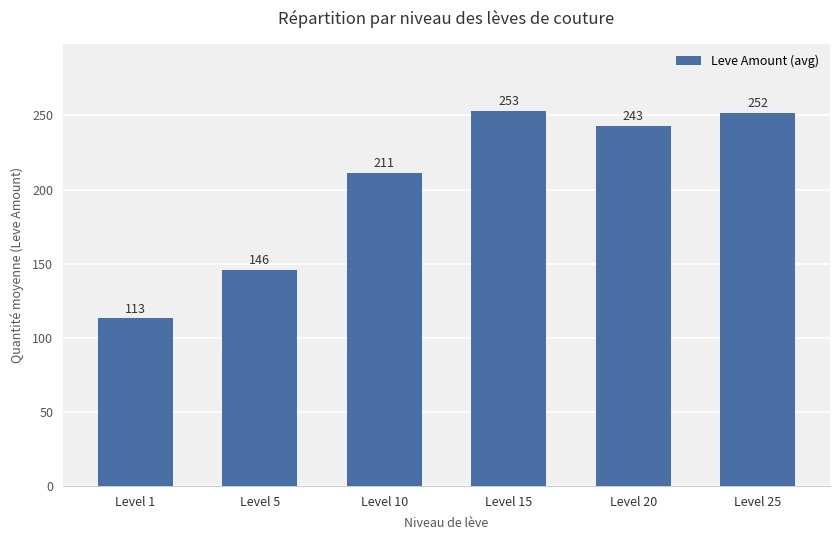

Between Level 15 and Level 25, which is larger?

Level 15